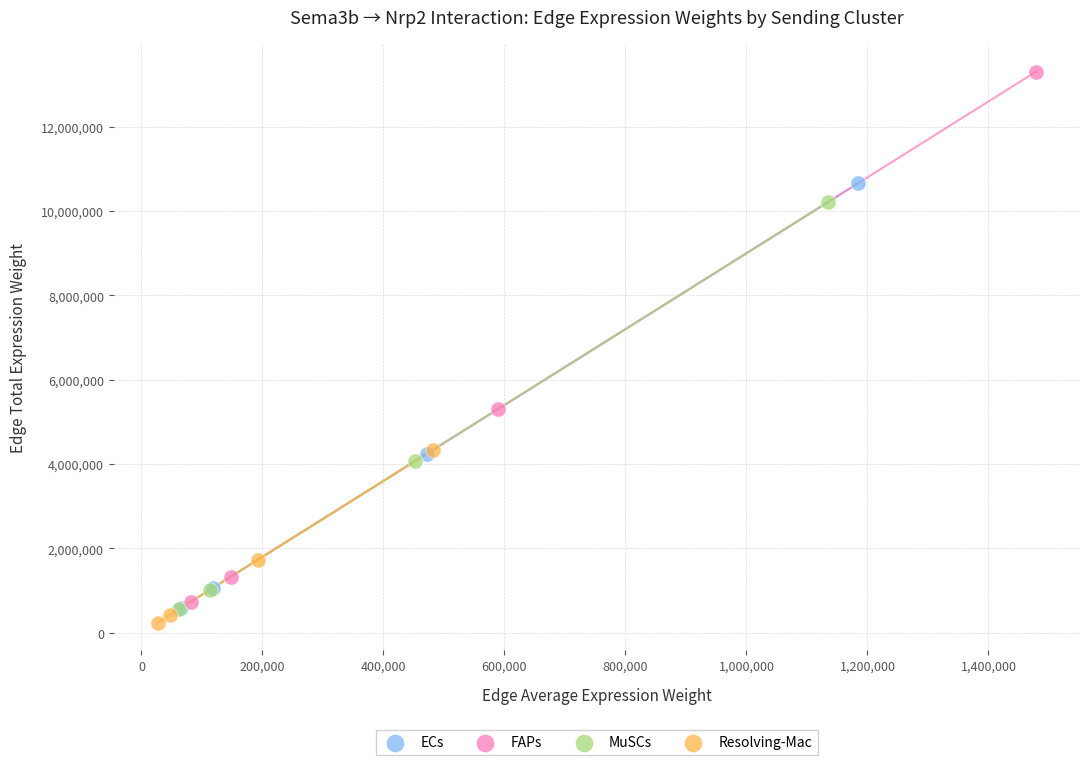

Which series has the largest Y range (max minus min)?

FAPs